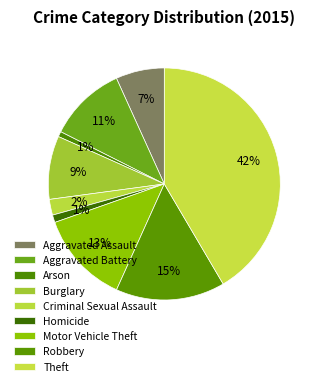

Does any single category account for the majority?

No